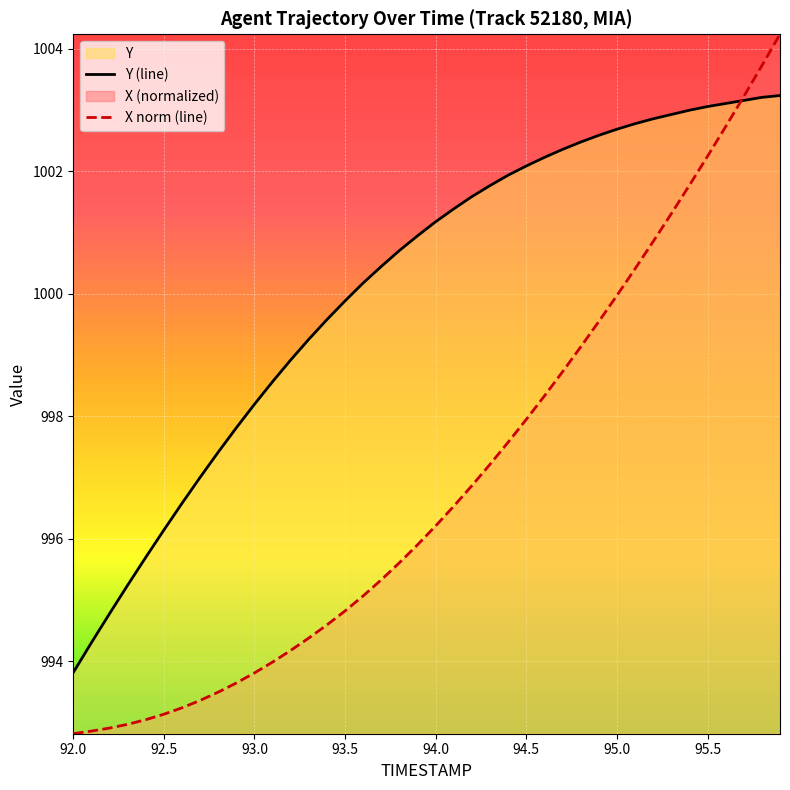

How many distinct data groups are displayed?

2